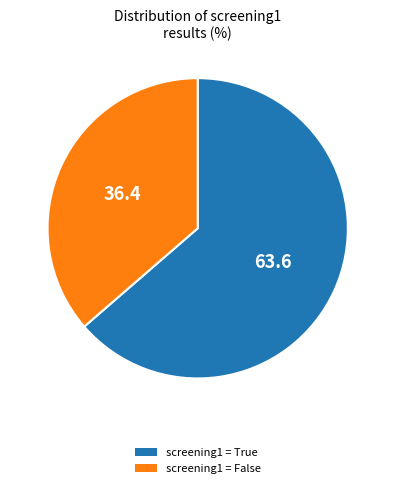

Is there a majority slice in this chart?

Yes